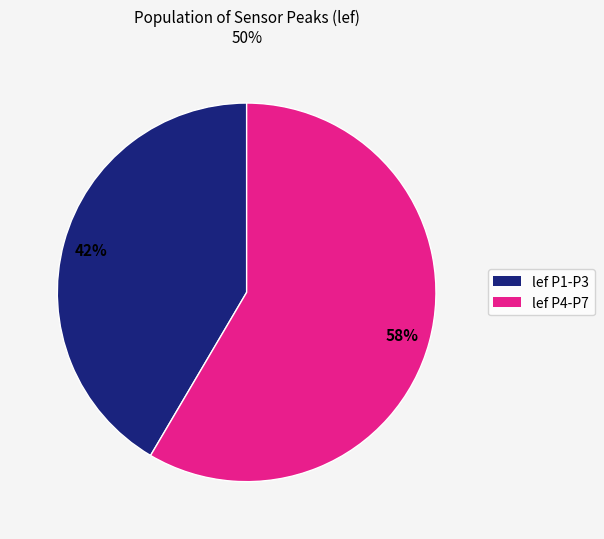

Is there a majority slice in this chart?

Yes